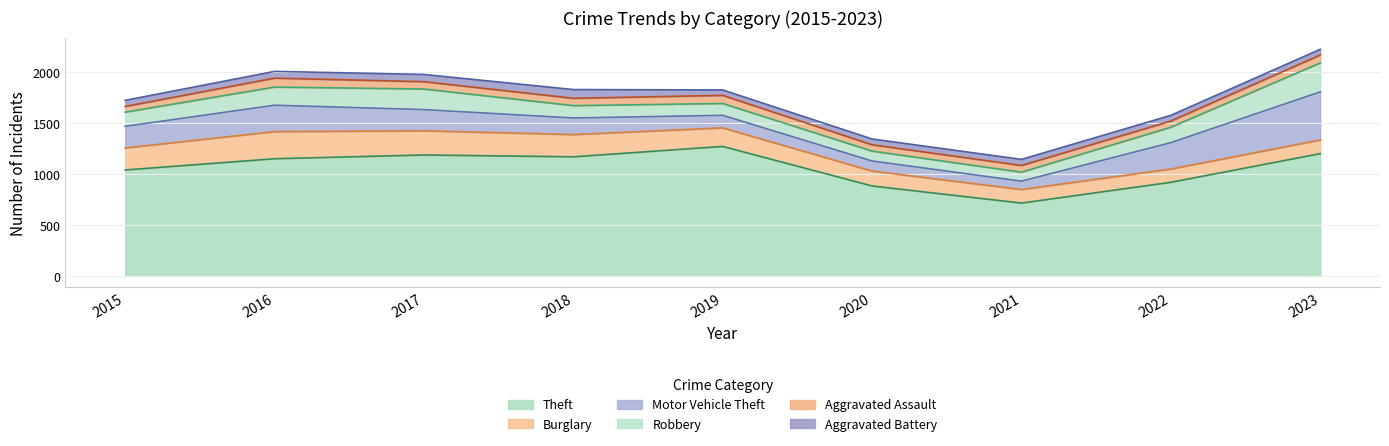

The Robbery series shows 151 at 2022. True or false?

True